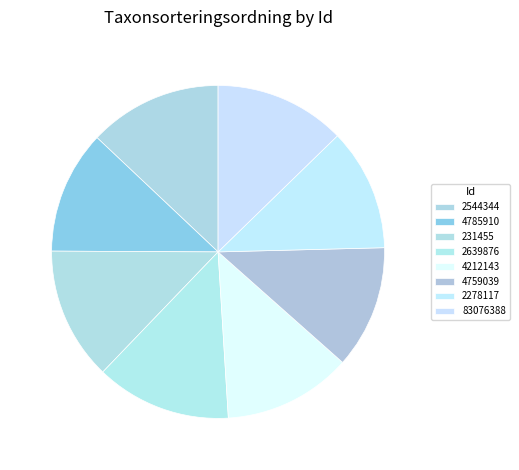

Combined, what portion of the pie is 4785910 and 2544344?

24.9%